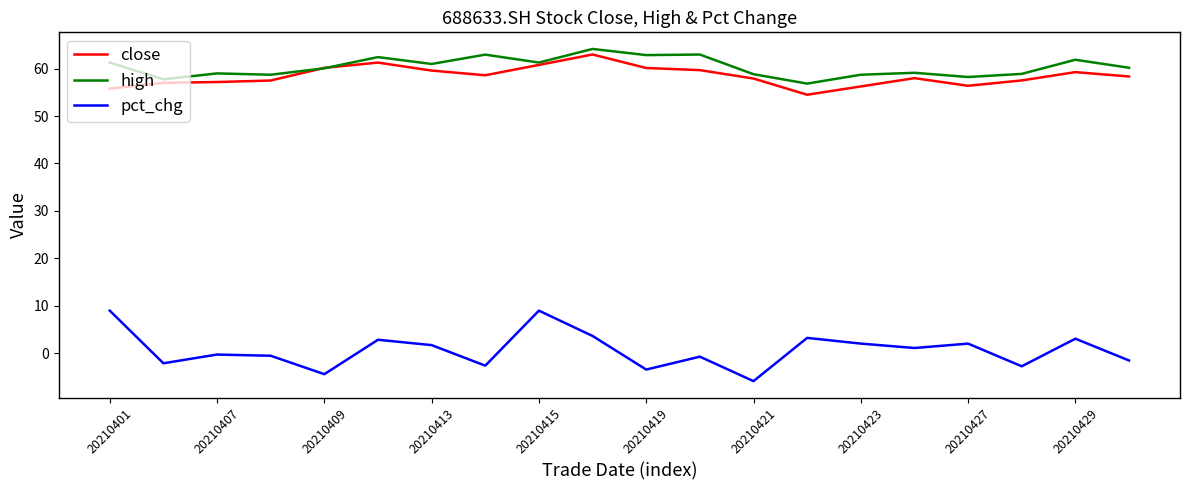

How many lines are shown in the chart?

3